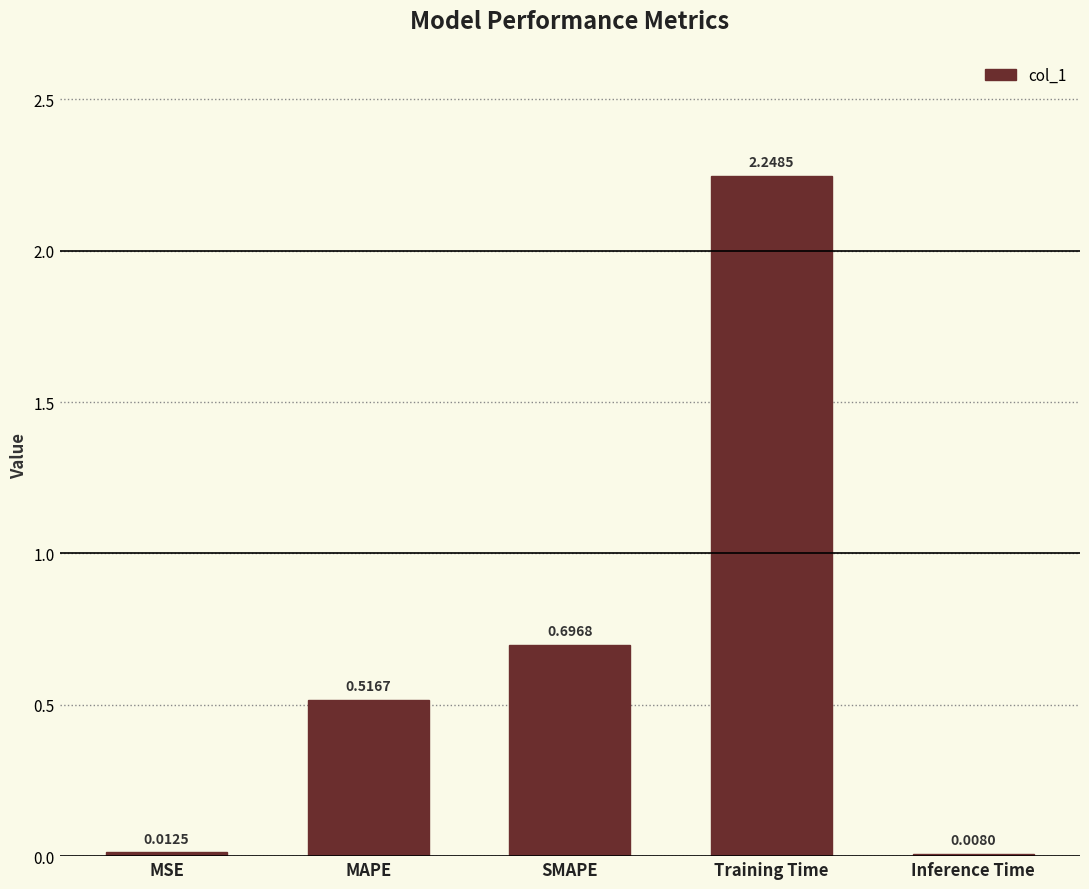

What is the change in value from Training Time to Inference Time?

-2.2